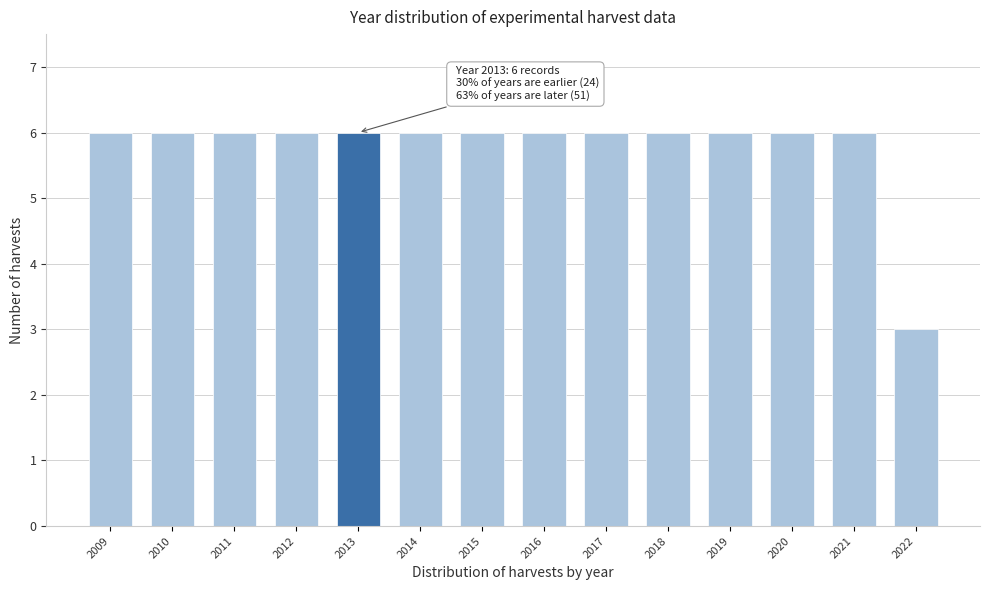

Reading right to left, what are all the values shown in this chart?

2022=3	2021=6	2020=6	2019=6	2018=6	2017=6	2016=6	2015=6	2014=6	2013=6	2012=6	2011=6	2010=6	2009=6